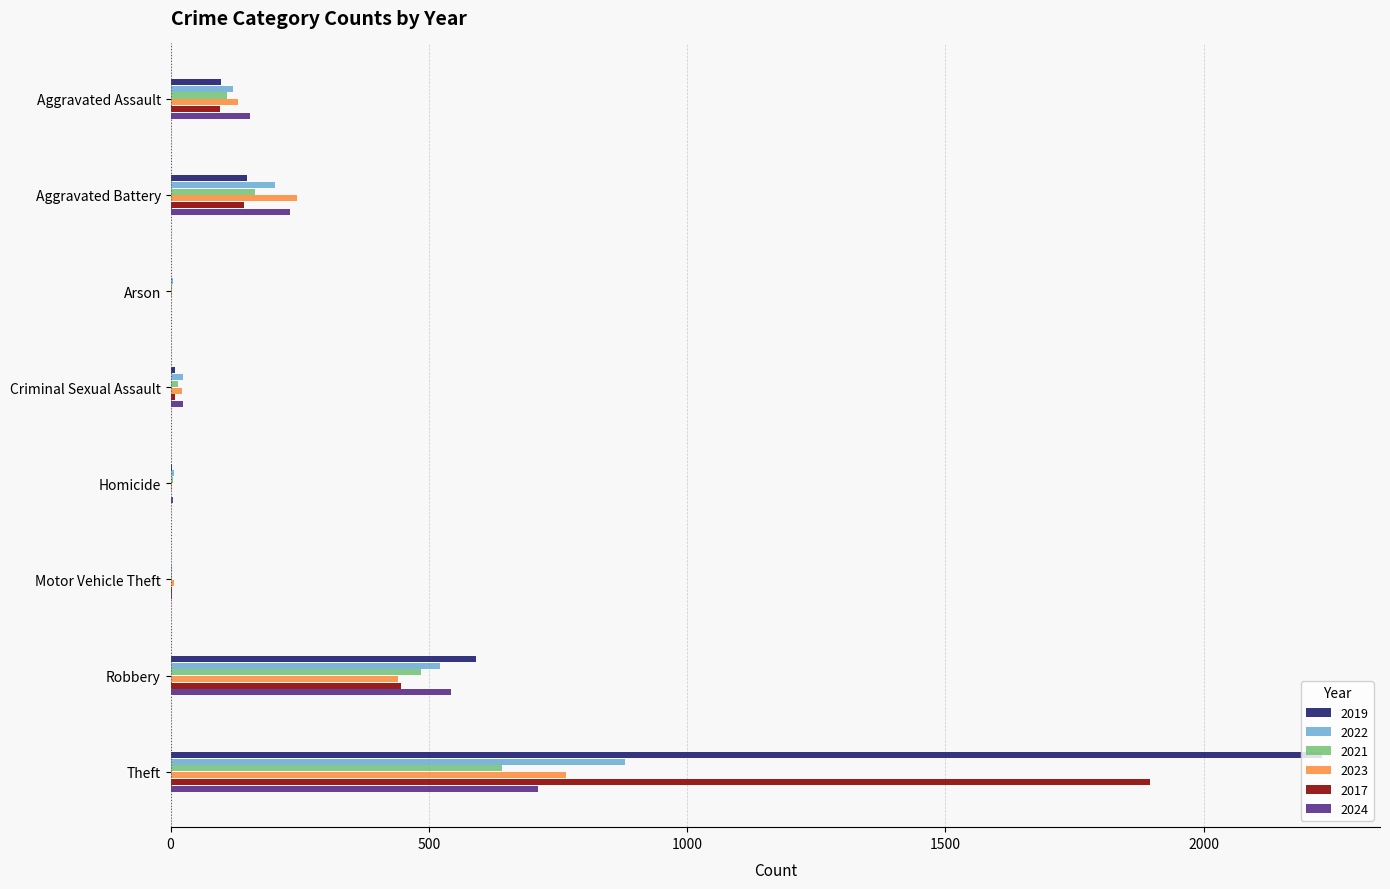

Which series has the largest range (max minus min)?

2019